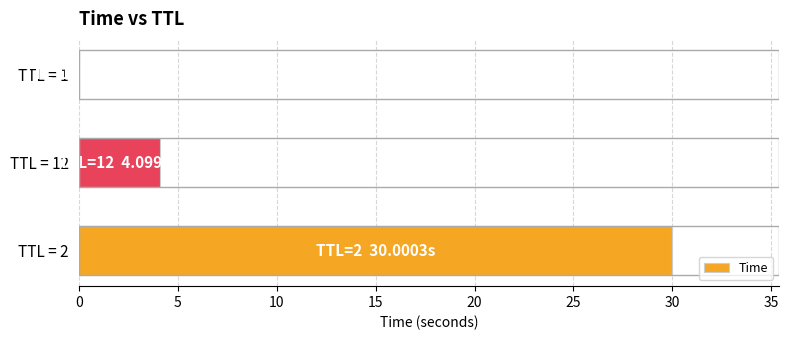

What is the maximum value shown in the chart?

30.0